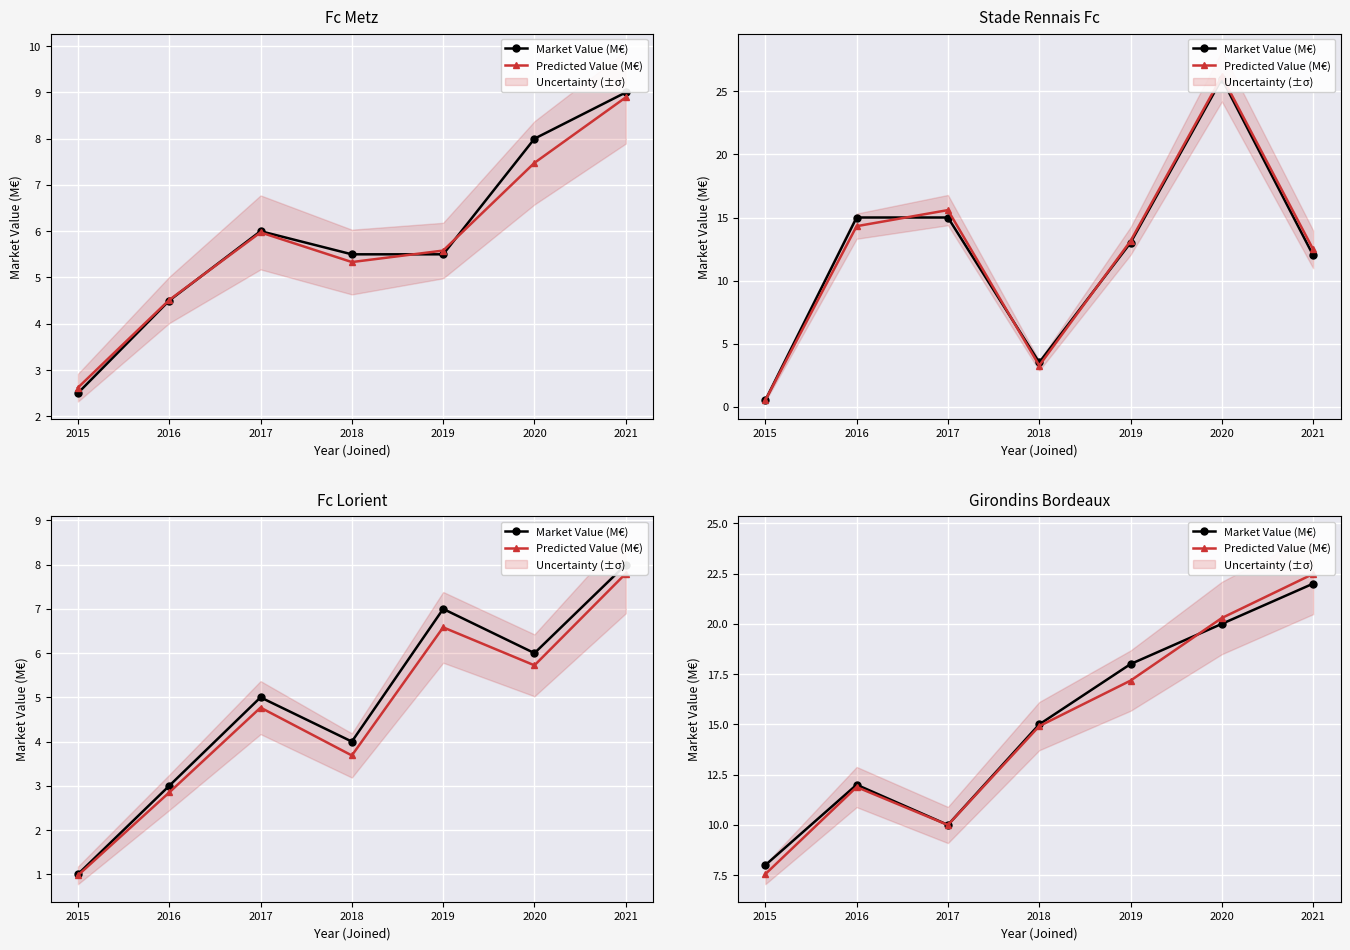

How many intersections are there between Market Value (M€) and Predicted Value (M€)?

1